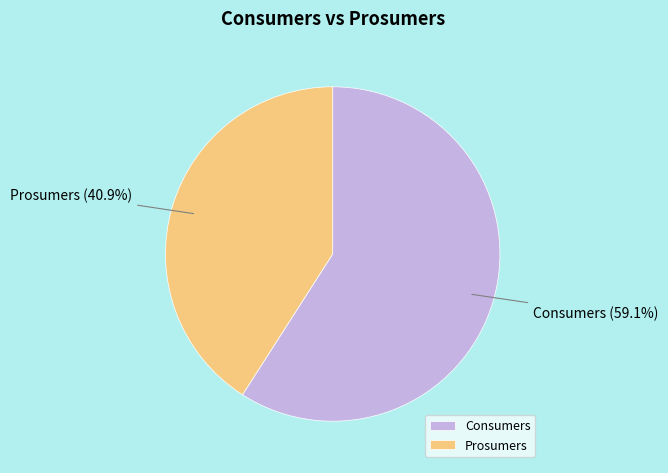

How many segments does this pie chart have?

2